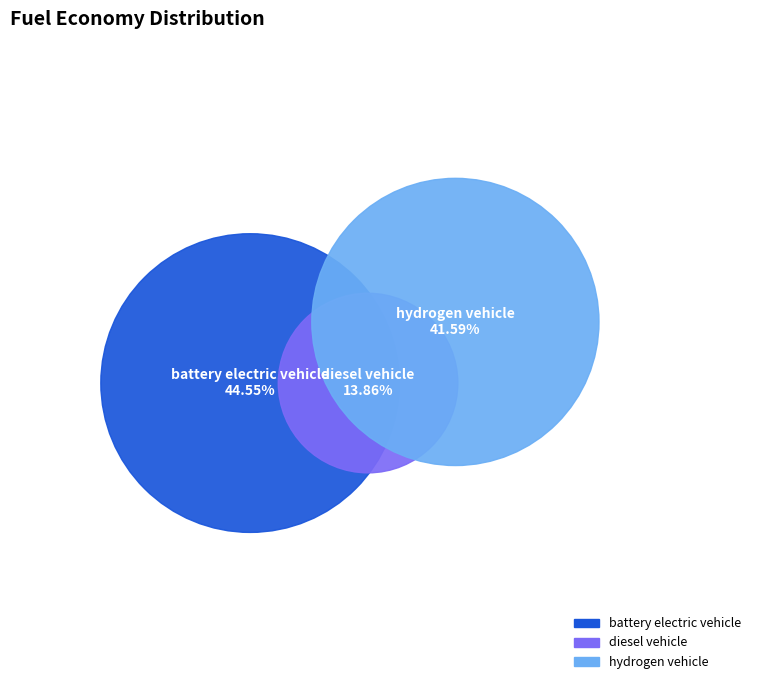

What percentage is the hydrogen vehicle slice, to the nearest percent?

42%